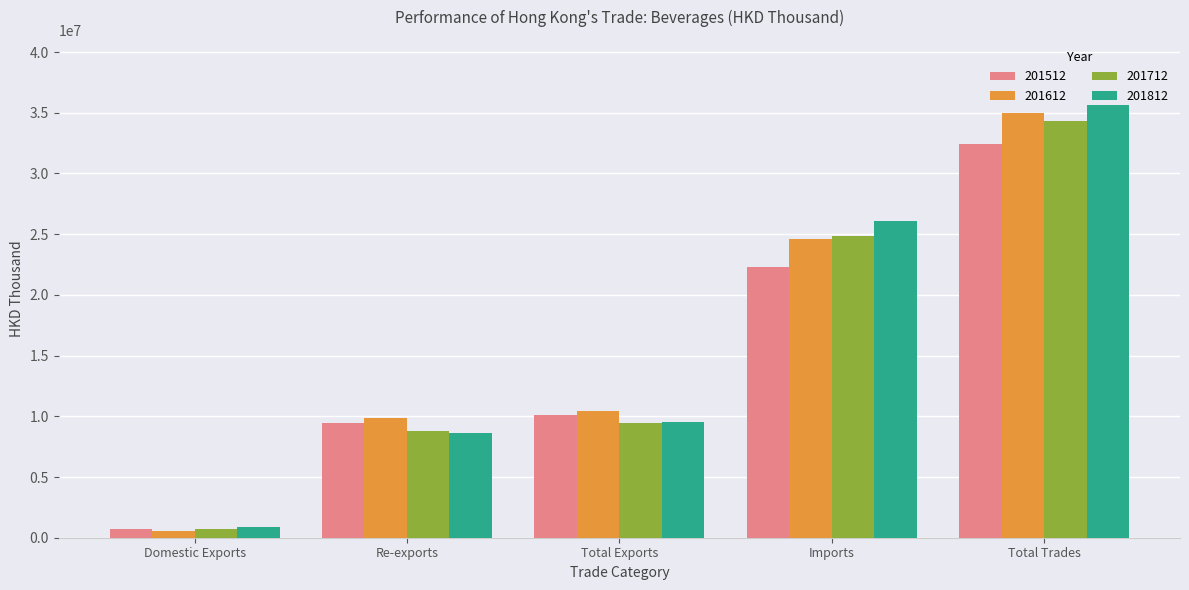

The value of 201512 at Imports is 22312340.1. True or false?

True